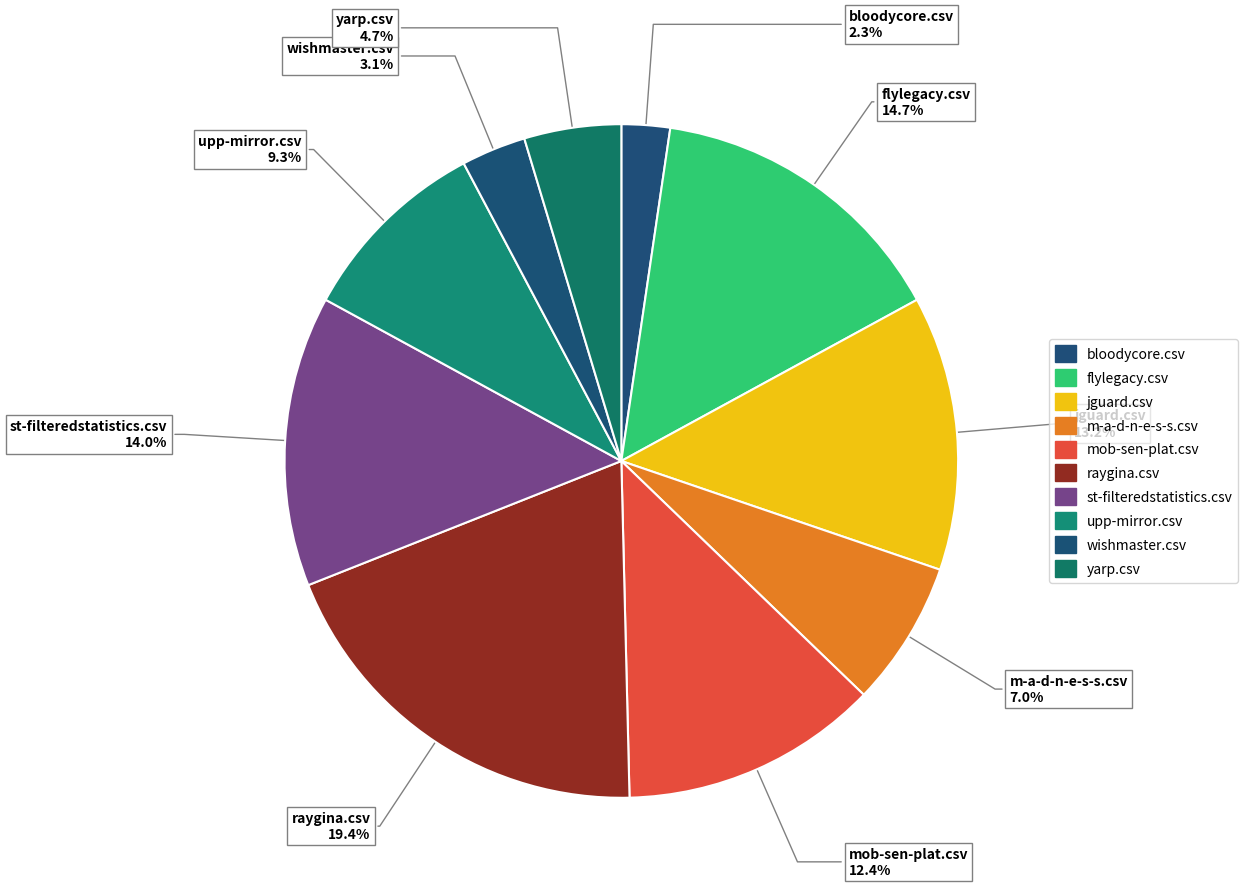

What percentage is the m-a-d-n-e-s-s.csv slice, to the nearest percent?

7%